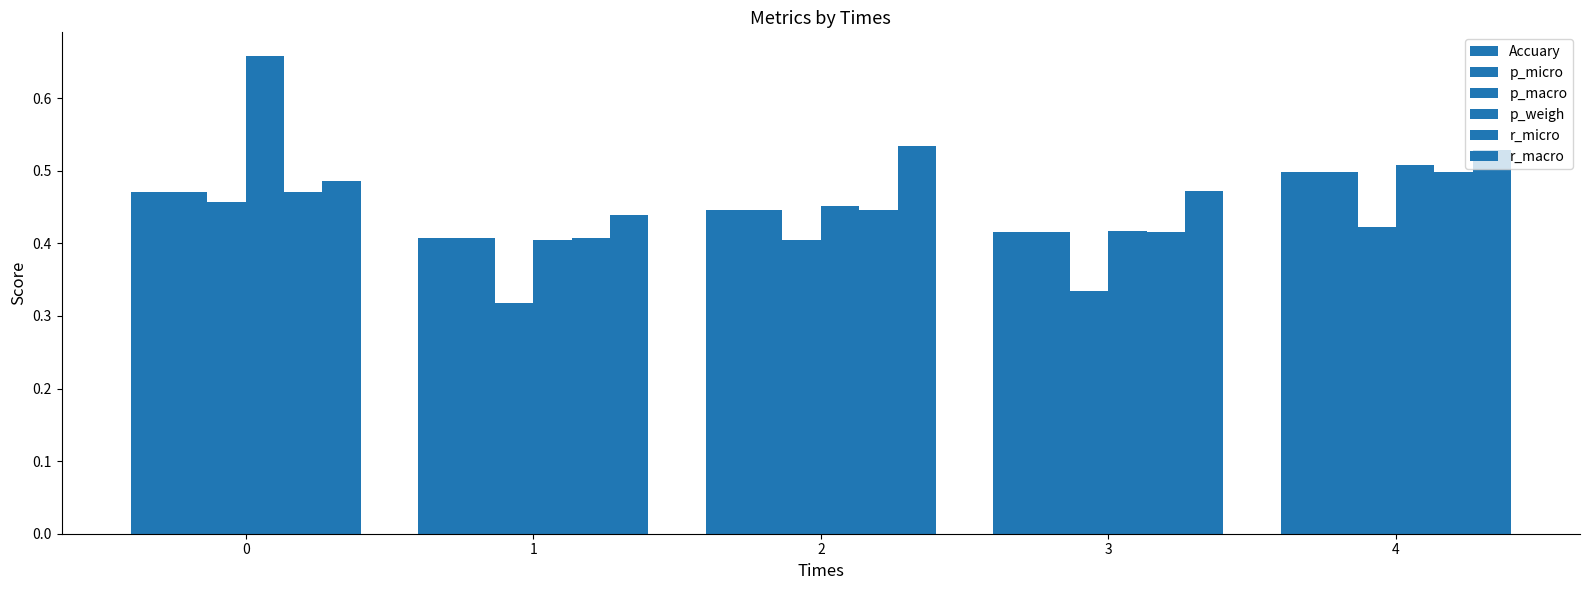

At which label is p_weigh closest to 0?

1